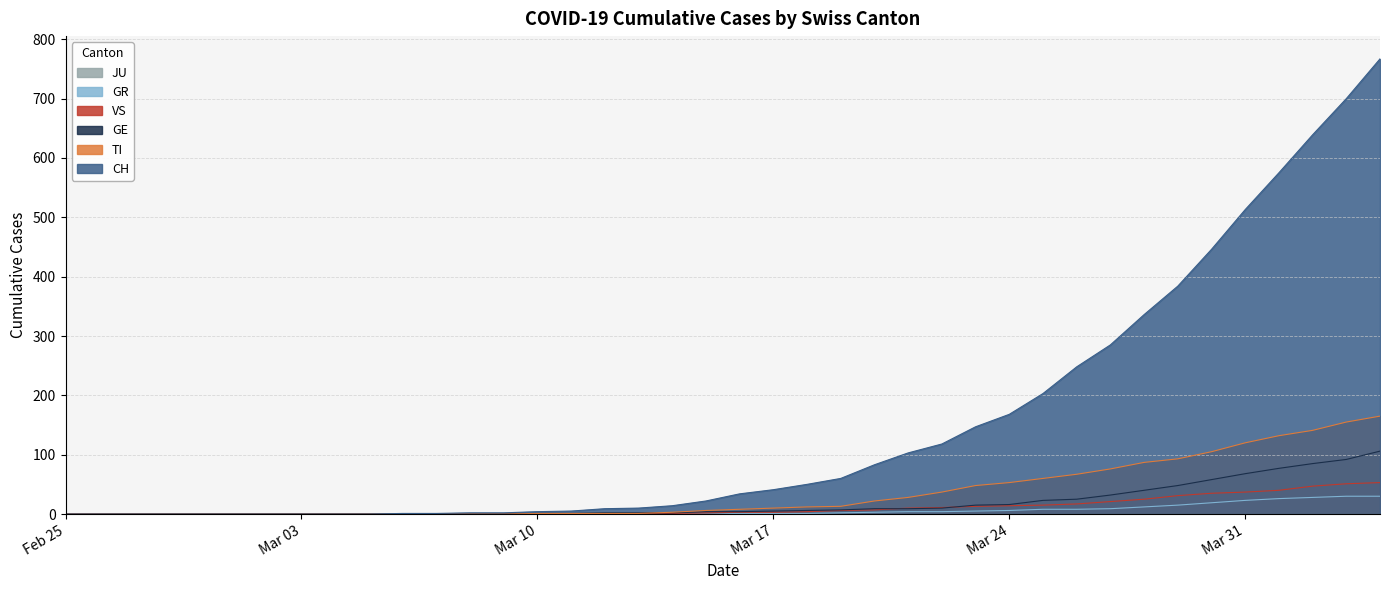

Which category has the lowest value across all series?

Feb 25